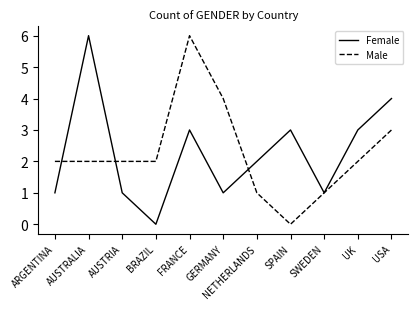

What value does the Female series have at AUSTRALIA?

6